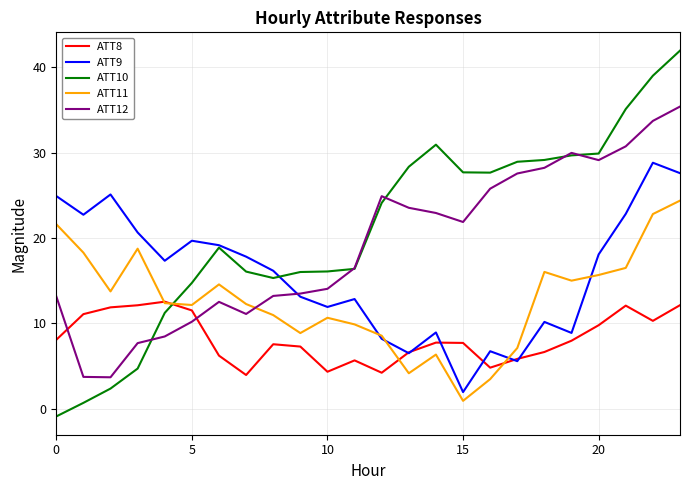

Which series has the largest range (max minus min)?

ATT10